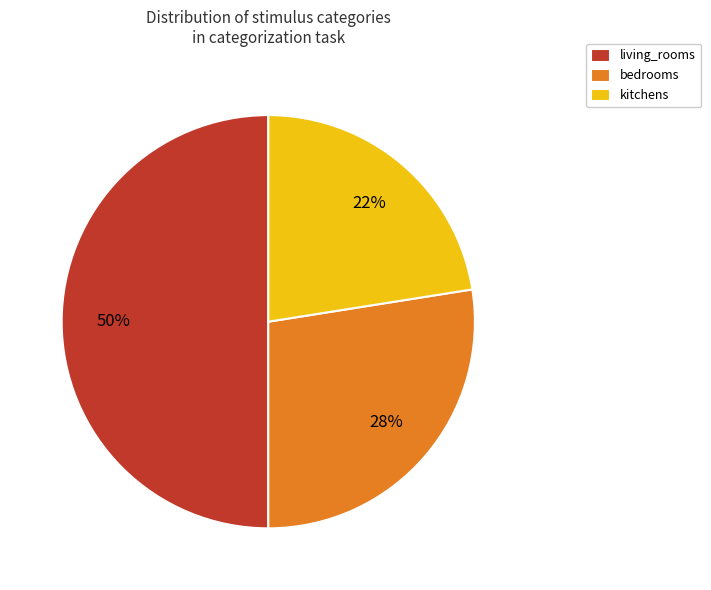

How many slices are in this pie chart?

3